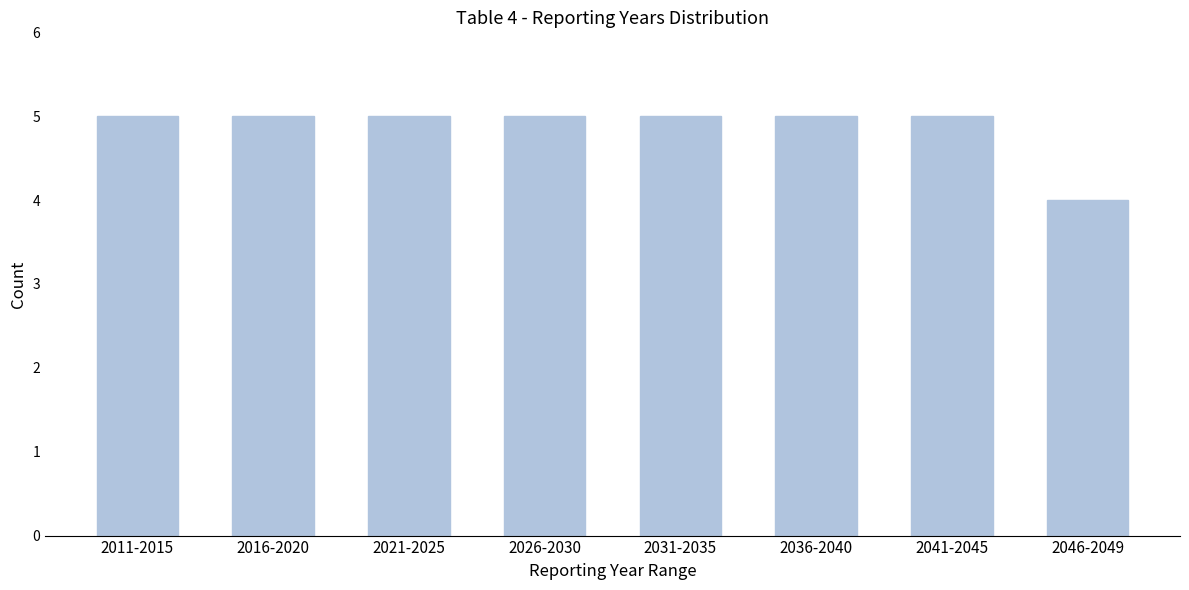

Reading left to right, extract all data points from this chart.

2011-2015=5	2016-2020=5	2021-2025=5	2026-2030=5	2031-2035=5	2036-2040=5	2041-2045=5	2046-2049=4